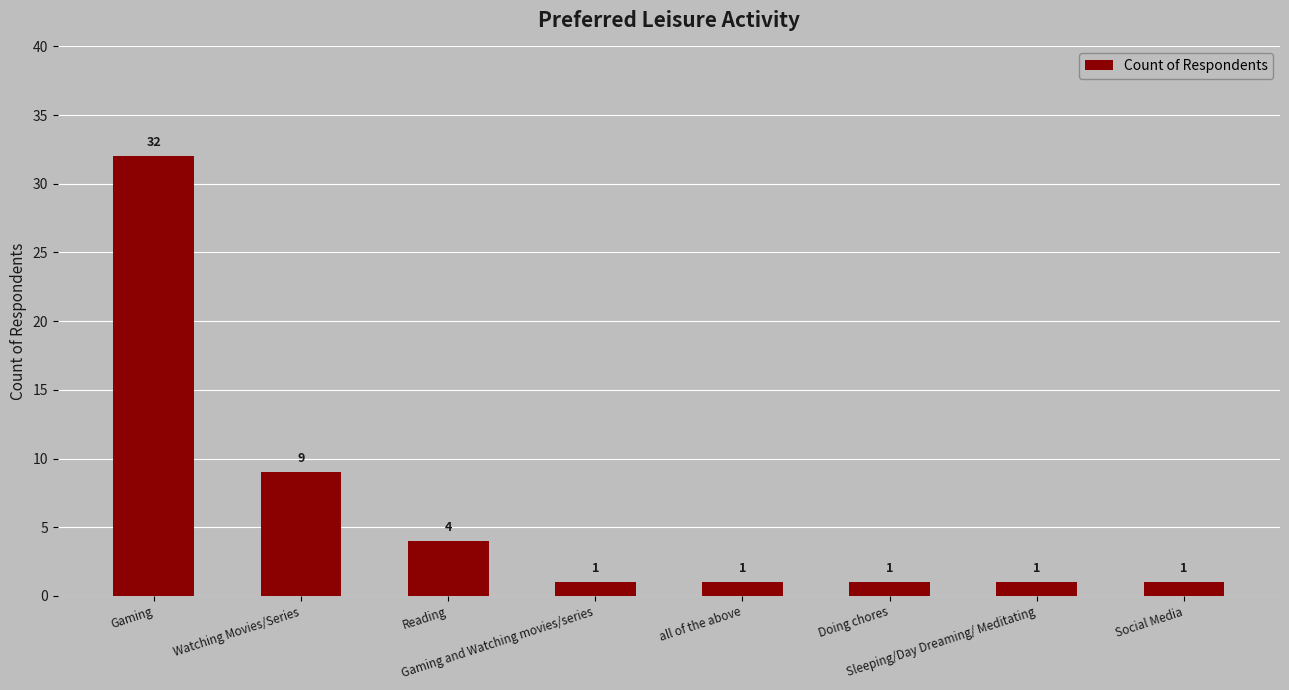

Reading left to right, transcribe all the data shown in this chart.

Gaming=32	Watching Movies/Series=9	Reading=4	Gaming and Watching movies/series=1	all of the above=1	Doing chores=1	Sleeping/Day Dreaming/ Meditating=1	Social Media=1